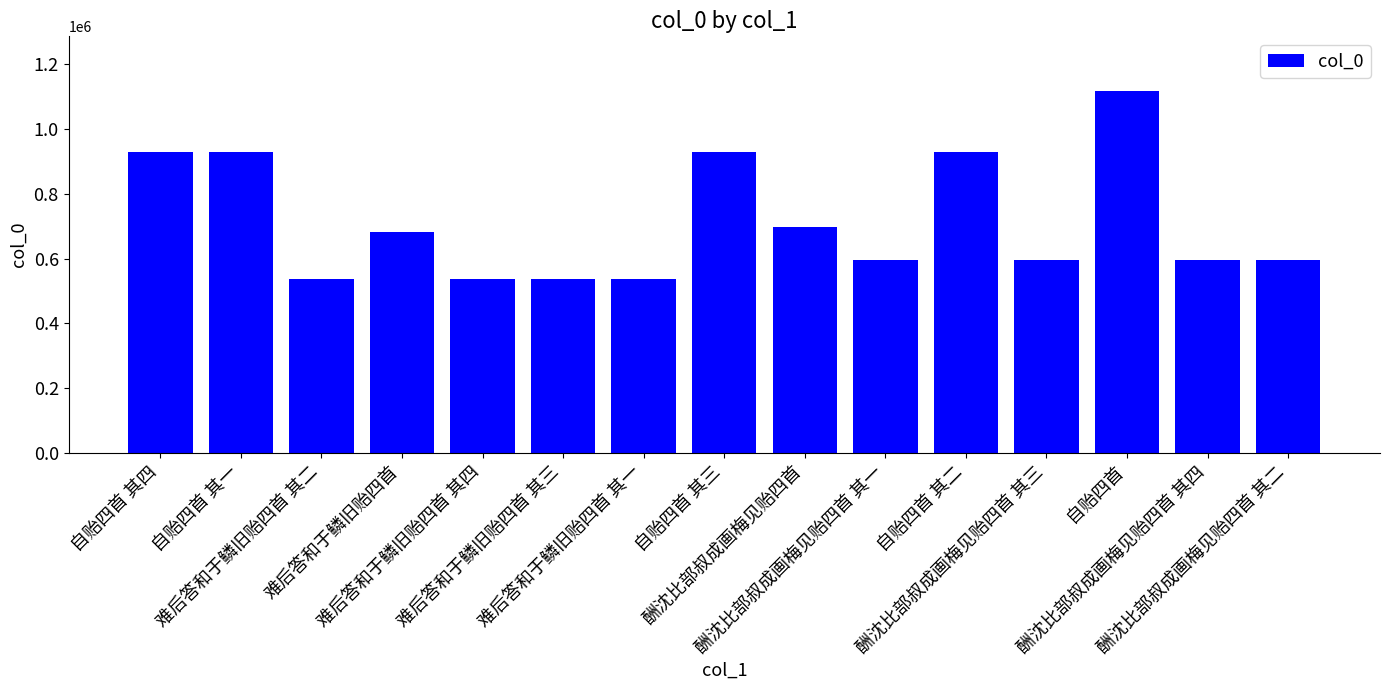

At which label does the data first exceed 594113?

自贻四首 其四